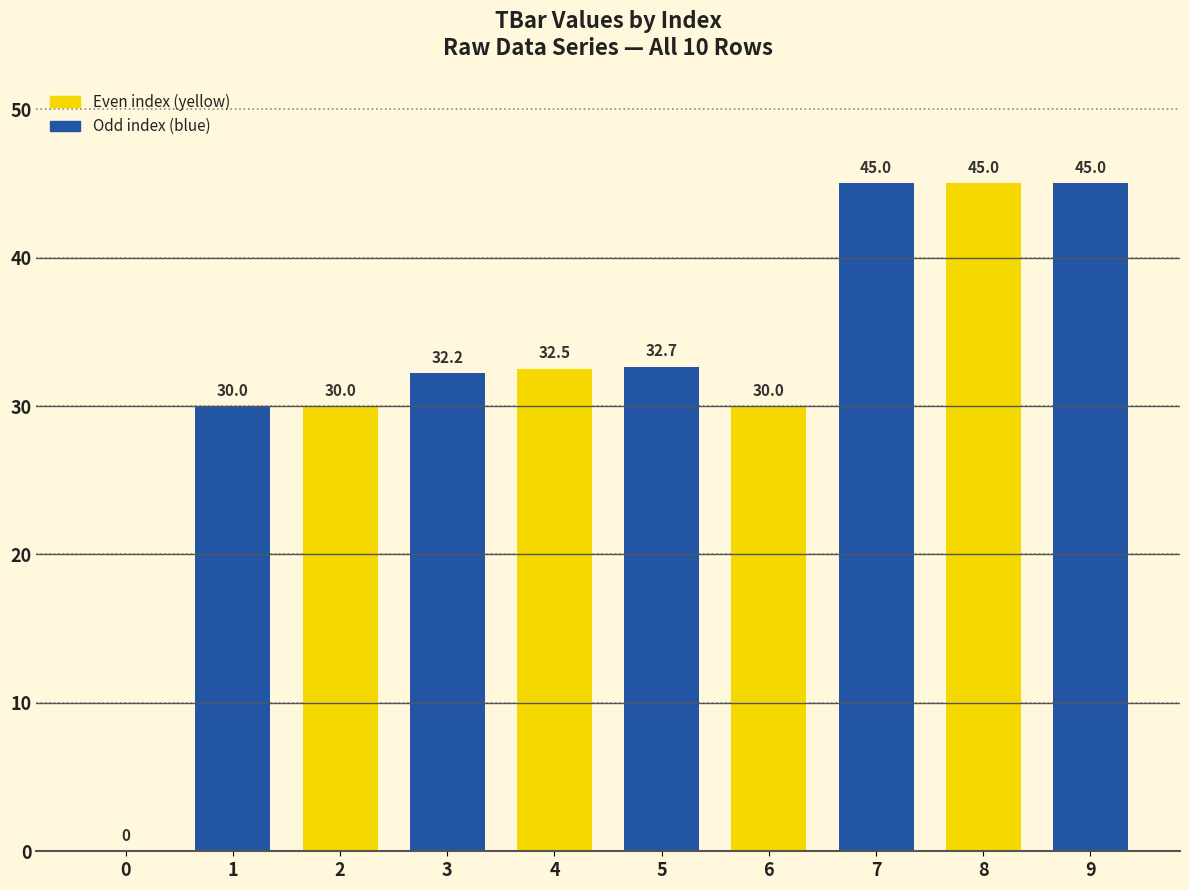

Is it true that the value at 5 is 32.7?

True